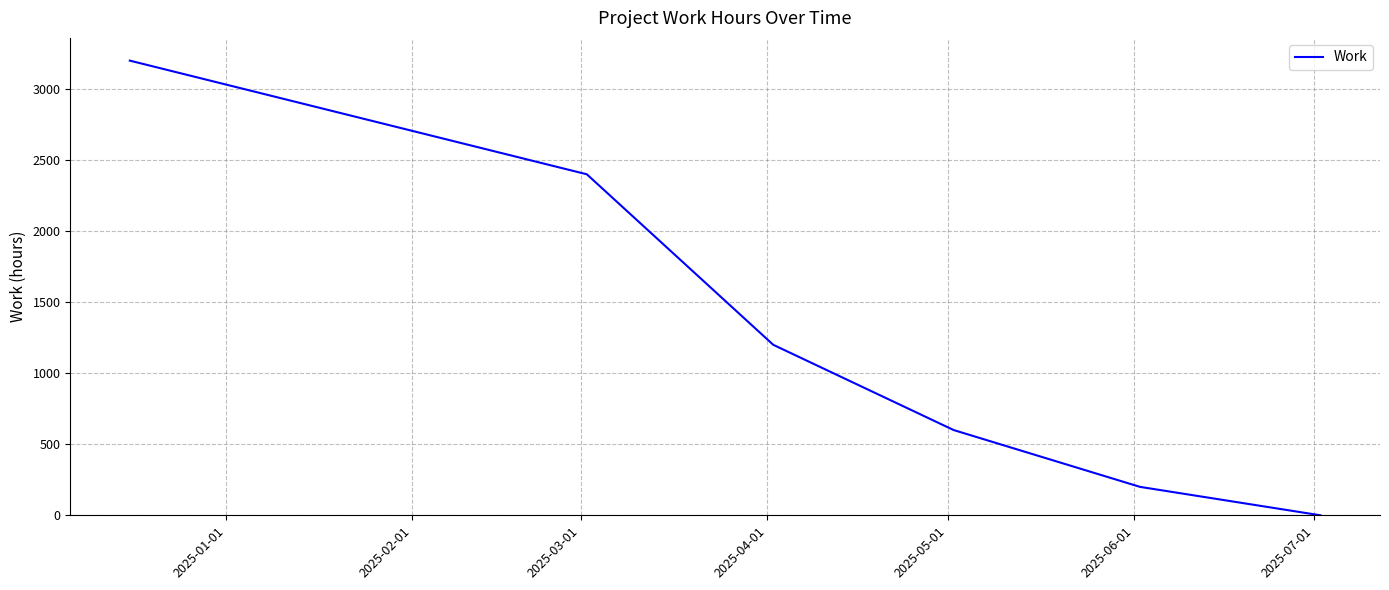

How many values are below 1200?

3